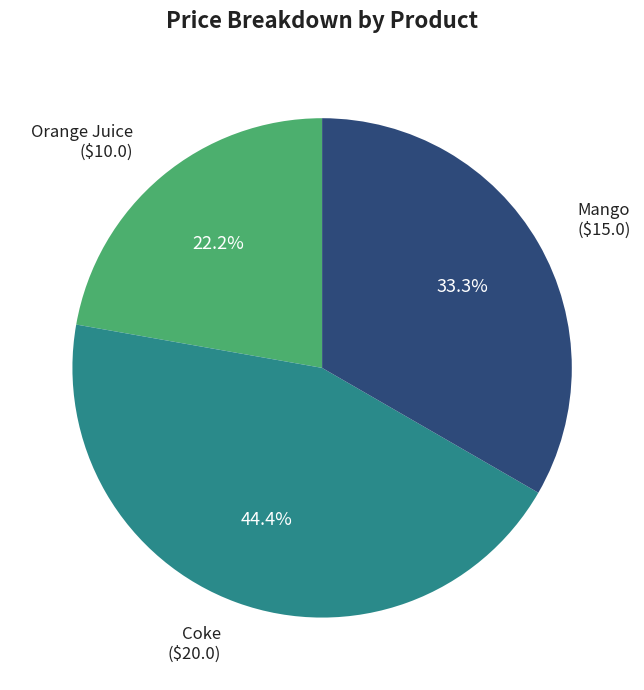

Which category has the smallest portion of the pie?

Orange Juice